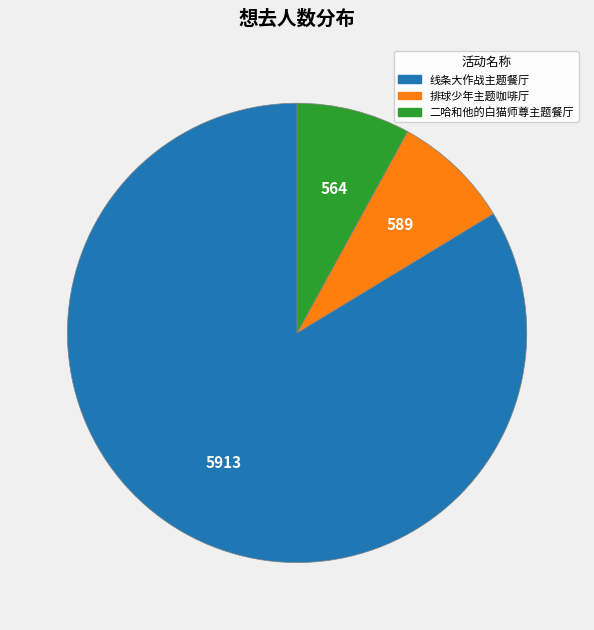

Approximately how many times larger is the value at 线条大作战主题餐厅 compared to 排球少年主题咖啡厅?

10.0